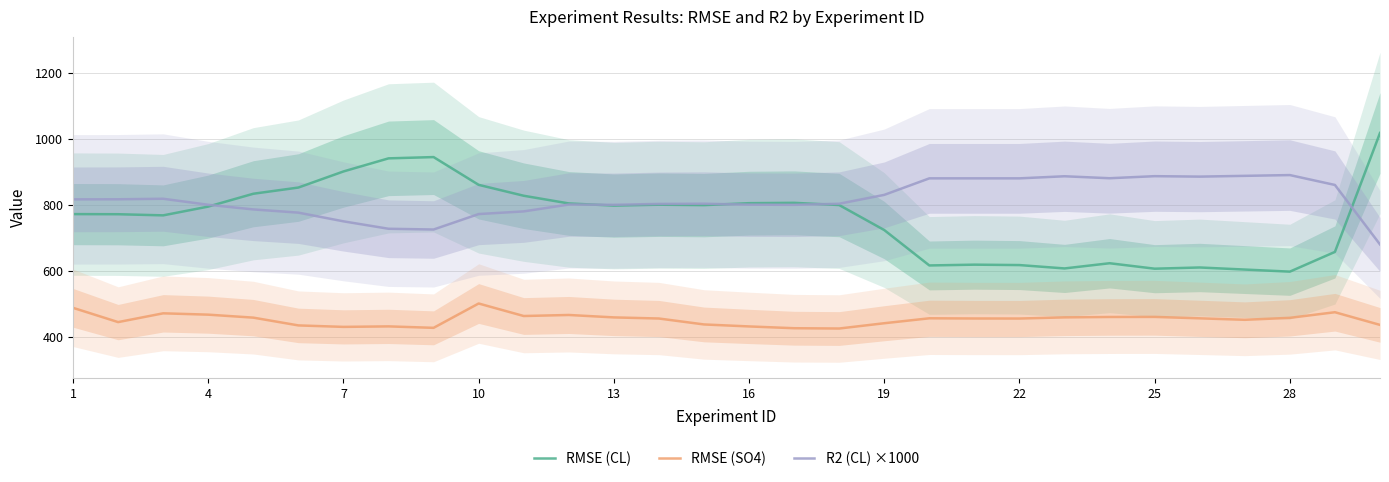

What is the highest value of the R2 (CL) ×1000 series?

889.9